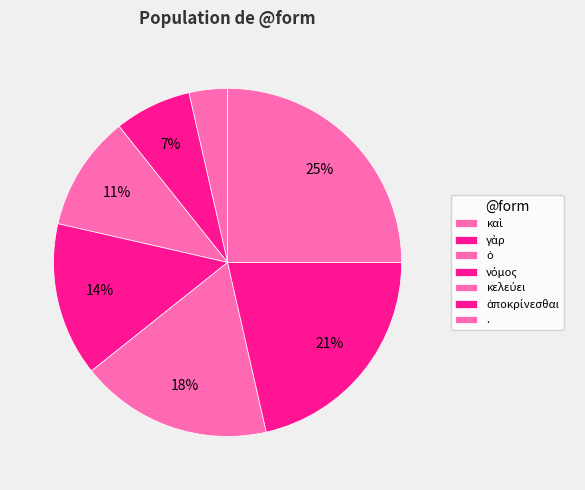

Combined, do κελεύει and ὁ account for over 50%?

No